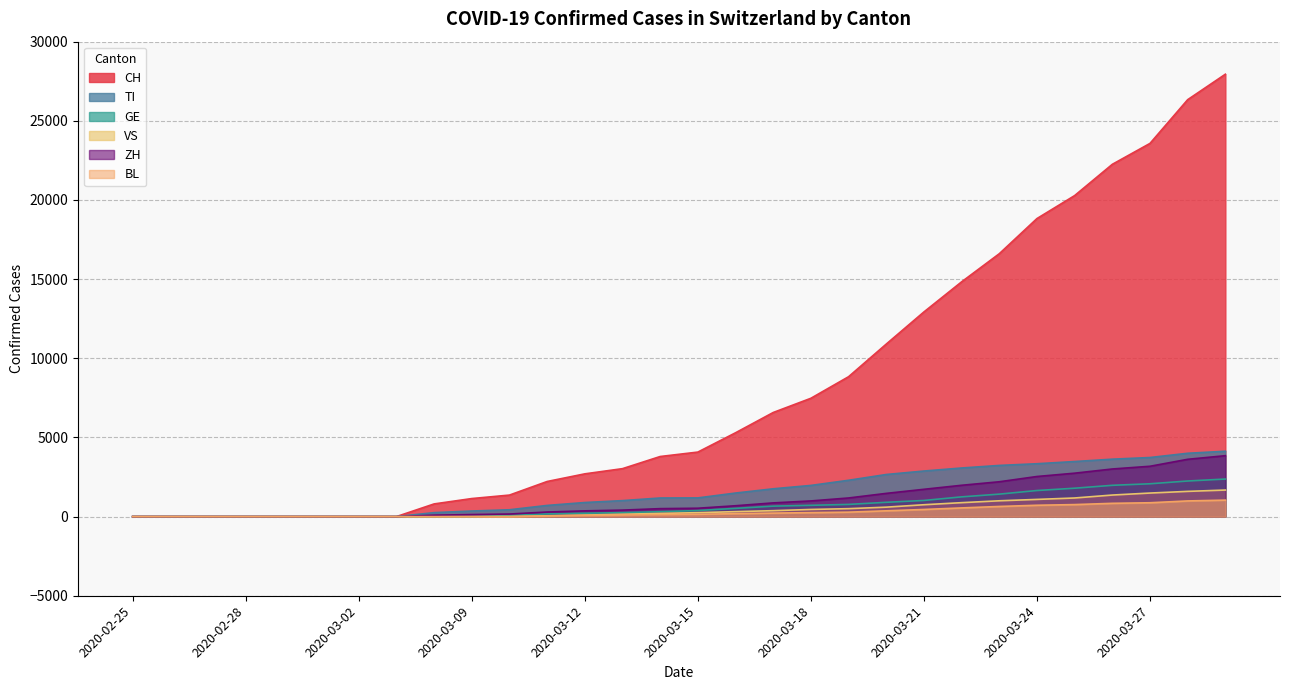

What is the greatest value displayed?

27944